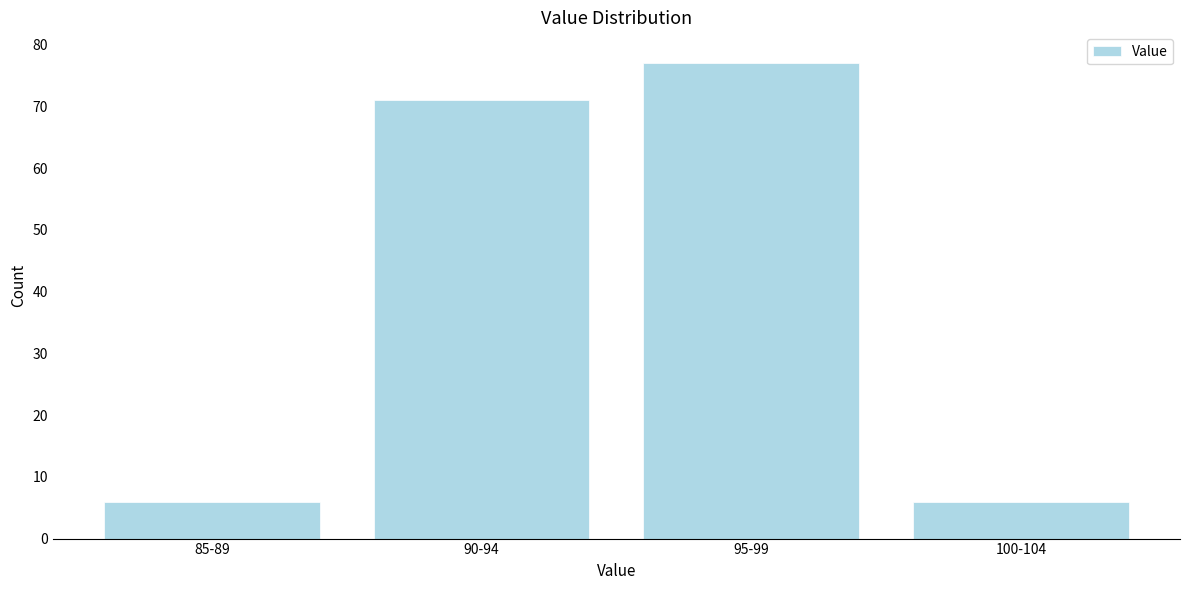

Reading right to left, list all the values displayed in this chart.

100-104=6	95-99=77	90-94=71	85-89=6